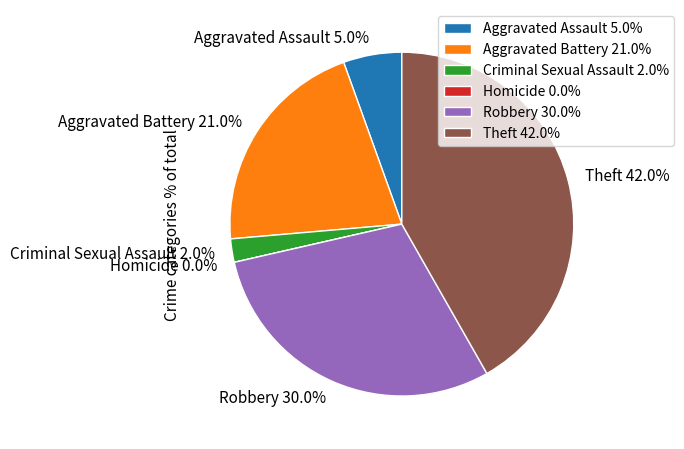

To the nearest percent, what is the difference between the largest and smallest slice percentages?

42%